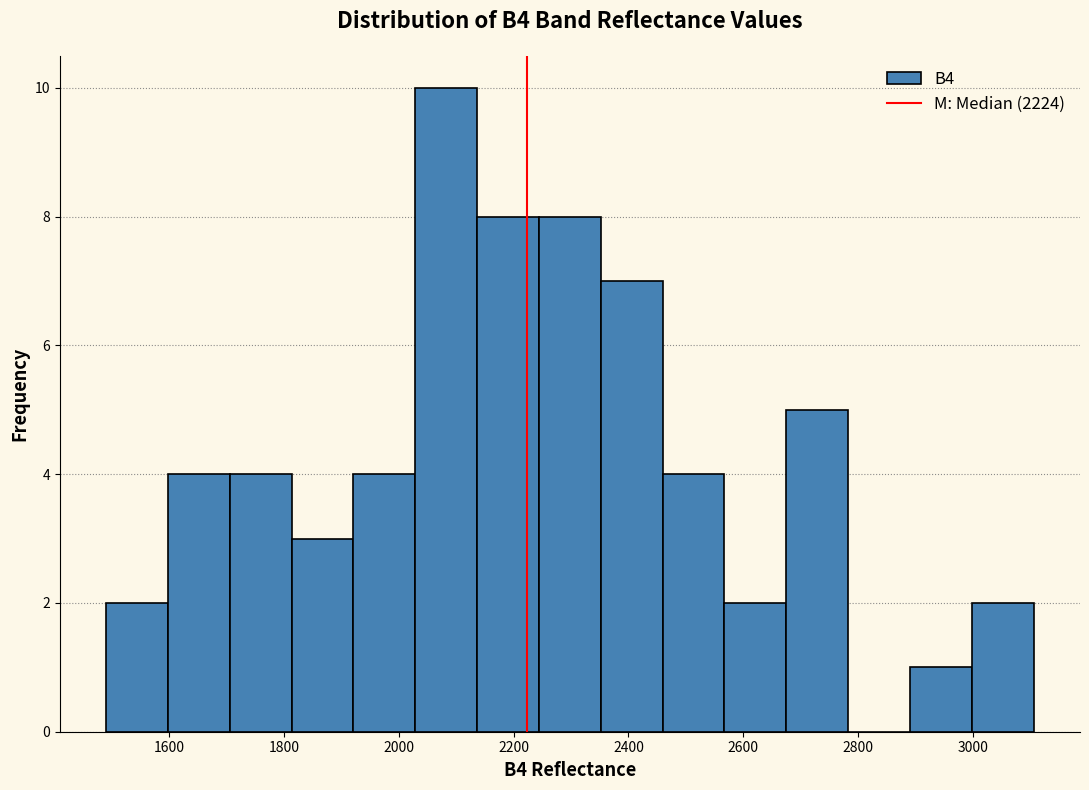

Reading left to right, list every bar in this chart as the range it spans on the x-axis followed by its height. Neither the bar edges nor the heights are printed on the chart, so give them approximately, as read against the axes.

1500 to 1600: 2
1600 to 1700: 4
1700 to 1820: 4
1820 to 1920: 3
1920 to 2020: 4
2020 to 2140: 10
2140 to 2240: 8
2240 to 2360: 8
2360 to 2460: 7
2460 to 2560: 4
2560 to 2680: 2
2680 to 2780: 5
2780 to 2900: 0
2900 to 3000: 1
3000 to 3100: 2